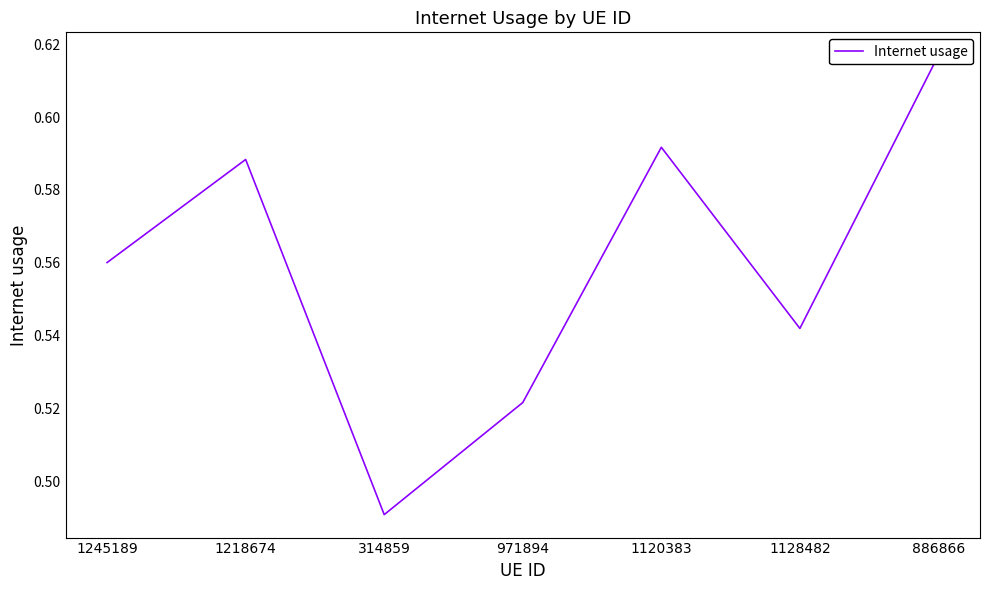

What is the minimum value shown in the chart?

0.5